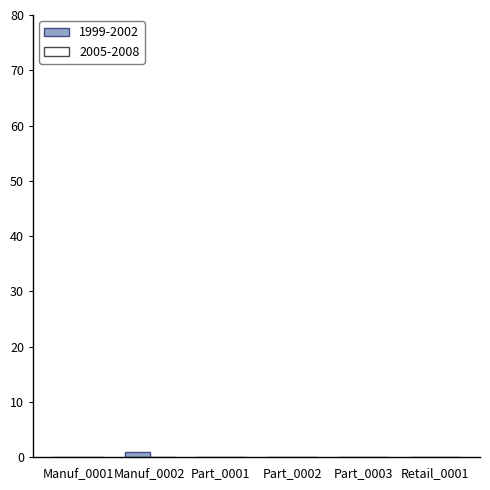

The chart shows a value of 0 at Part_0003. True or false?

True